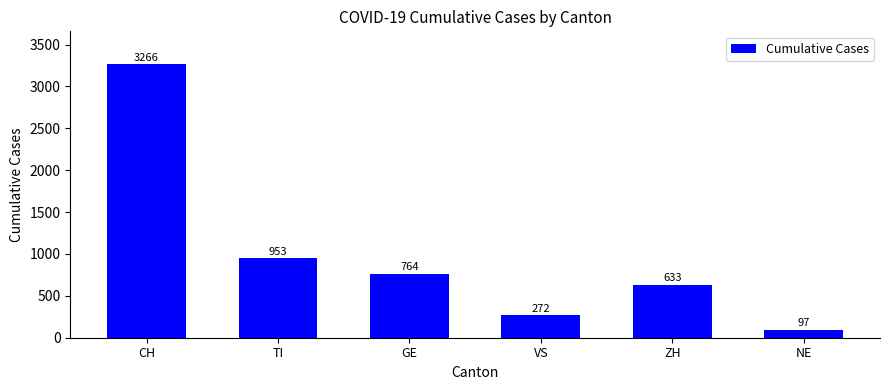

What is the smallest value displayed?

97